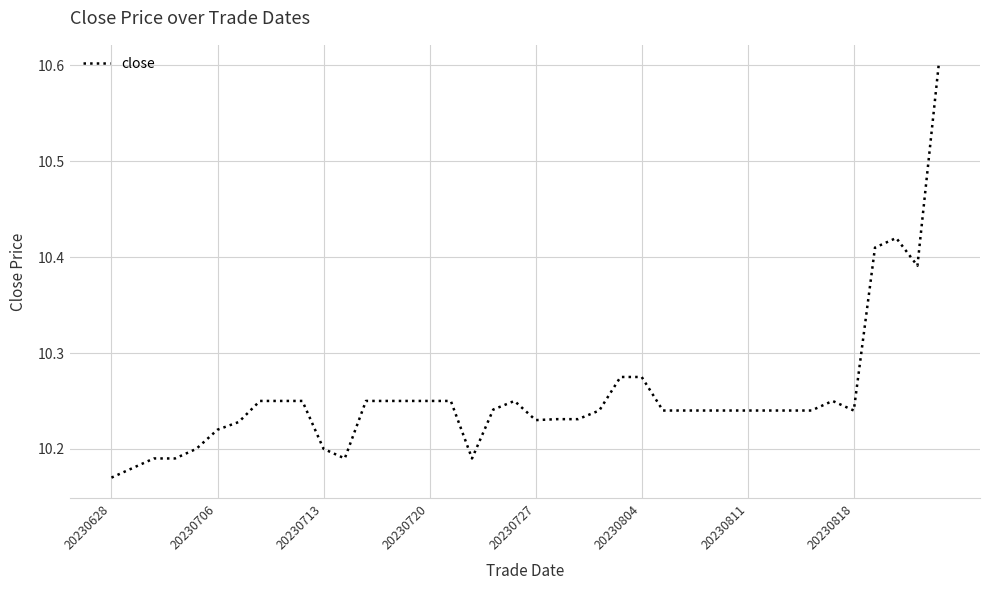

What is the greatest value displayed?

10.6